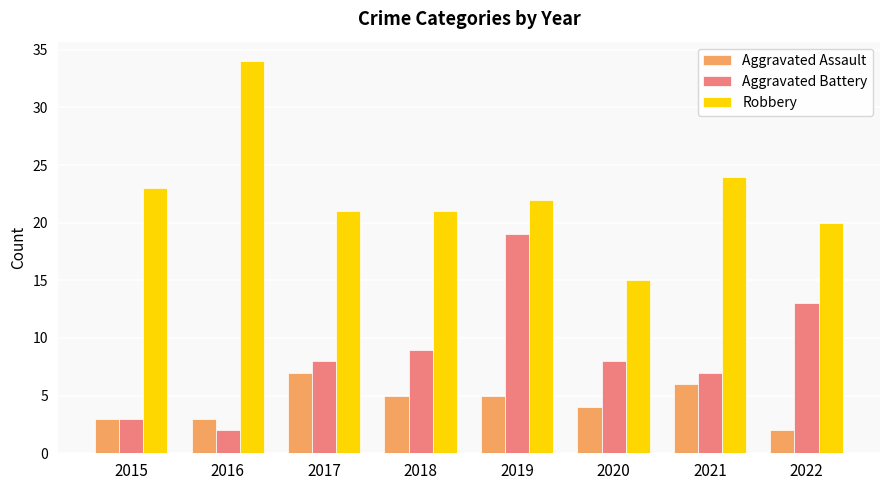

List the series in order of their peak value, highest first.

Robbery, Aggravated Battery, Aggravated Assault